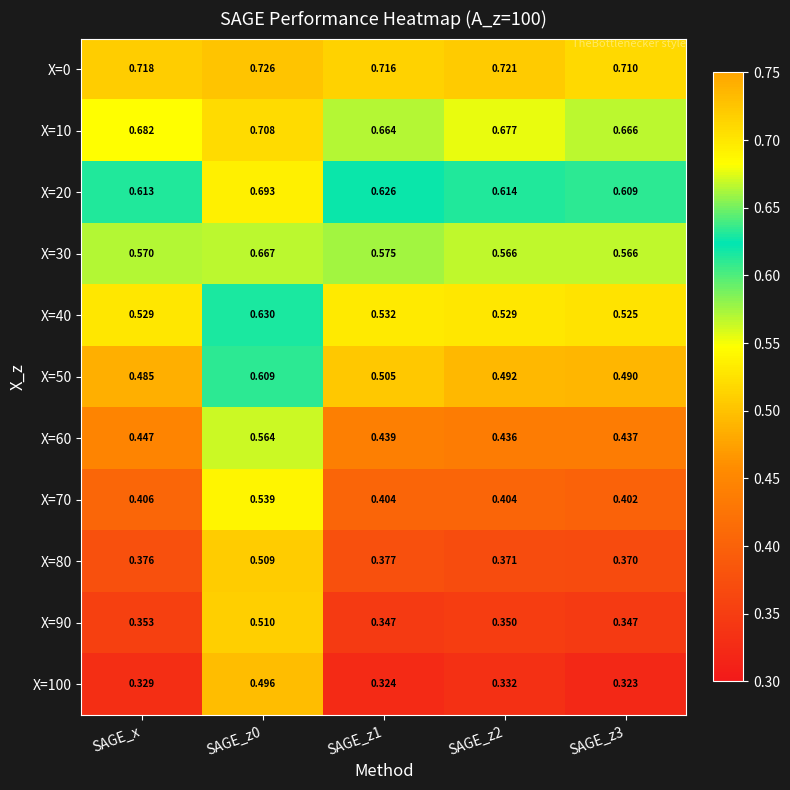

At which label is X=50 closest to 0?

SAGE_x